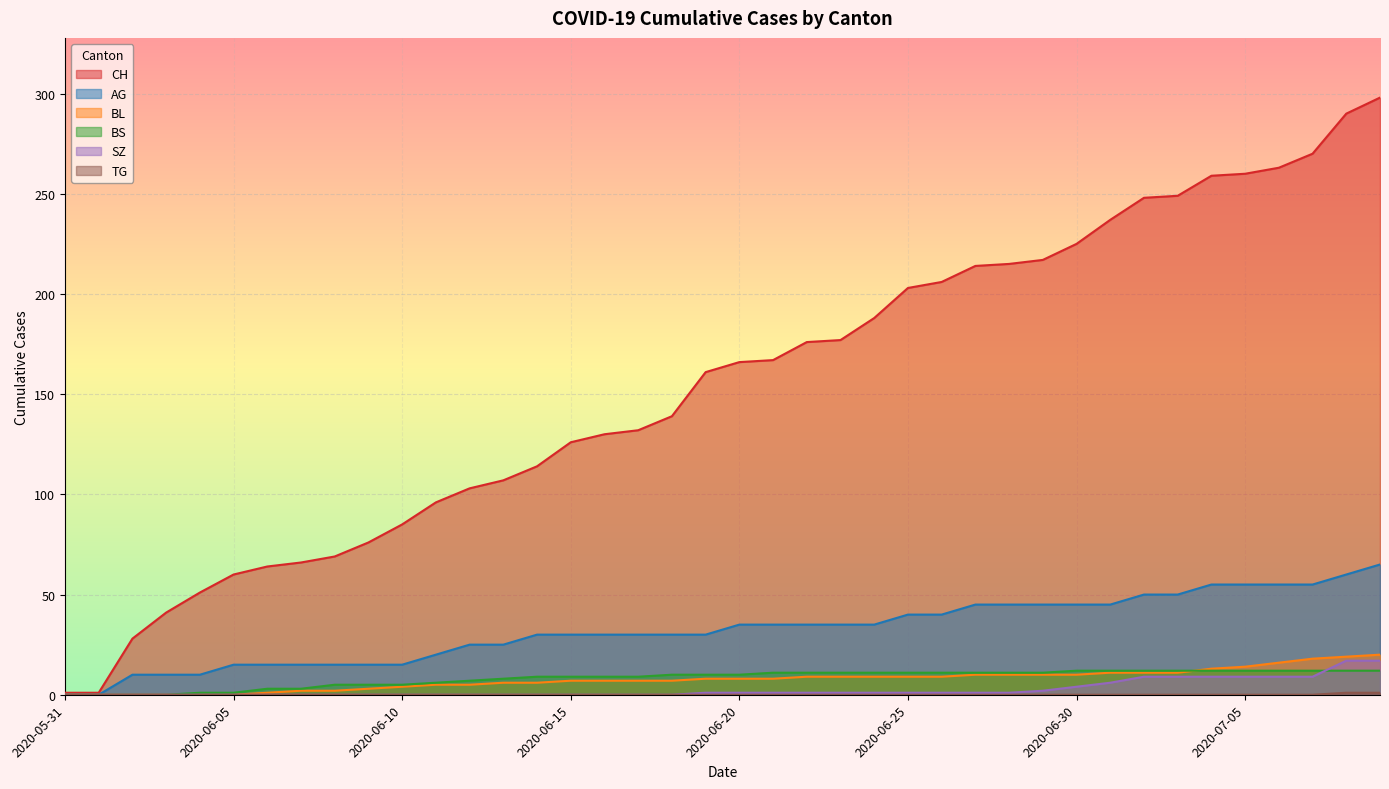

What is the approximate value of CH at 2020-06-14?

114